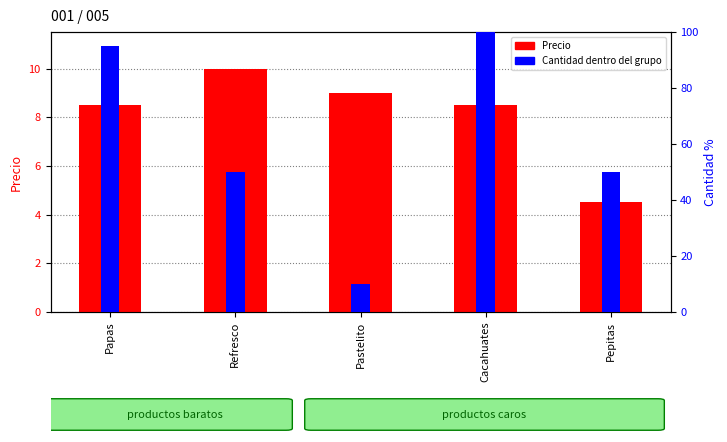

Rank the categories by Precio value from lowest to highest.

Pepitas, Papas, Cacahuates, Pastelito, Refresco